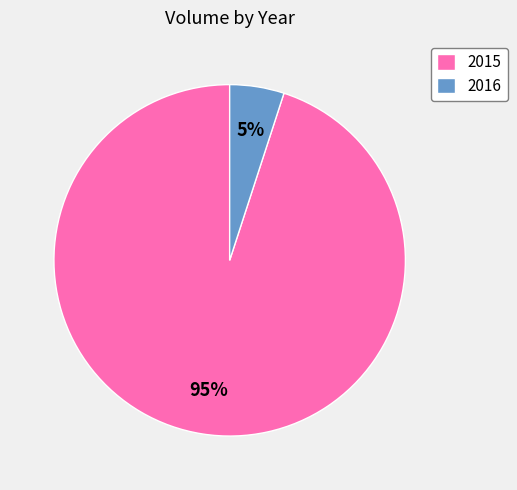

Between 2015 and 2016, which is larger?

2015